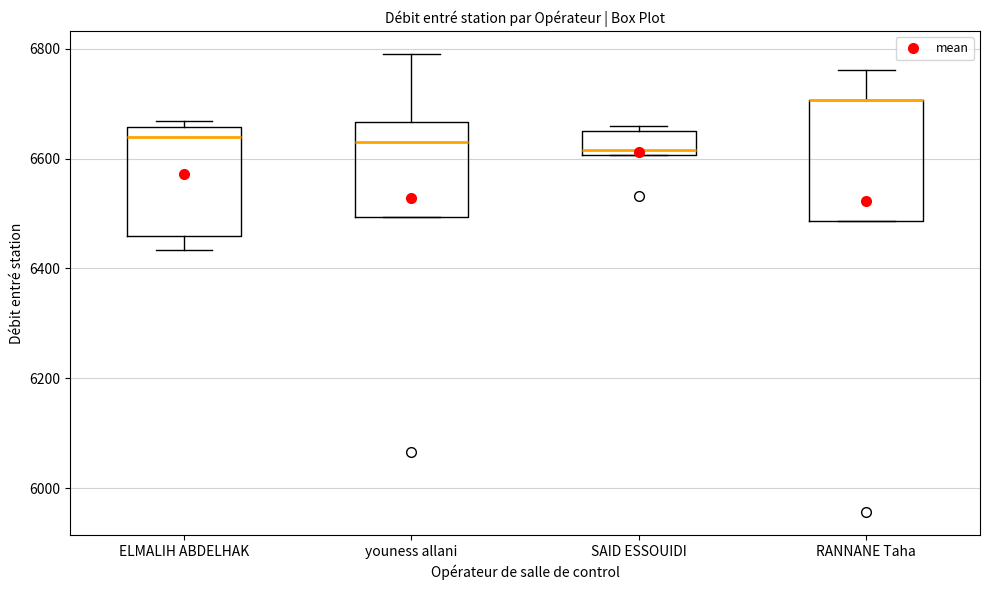

Reading left to right, transcribe this box plot: for each box, give where its median line is, the range the box spans, and where its two whiskers end, as read against the y-axis. The values are not printed on the chart, so give them approximately, as read against the axis.

ELMALIH ABDELHAK: median 6640, box 6460 to 6660, whiskers 6440 to 6660 (just above the box's upper edge)
youness allani: median 6640, box 6500 to 6660, whiskers 6500 to 6800
SAID ESSOUIDI: median 6620, box 6600 to 6660, whiskers 6600 to 6660 (just above the box's upper edge)
RANNANE Taha: median 6700 (drawn on the box's upper edge), box 6480 to 6700, whiskers 6480 to 6760